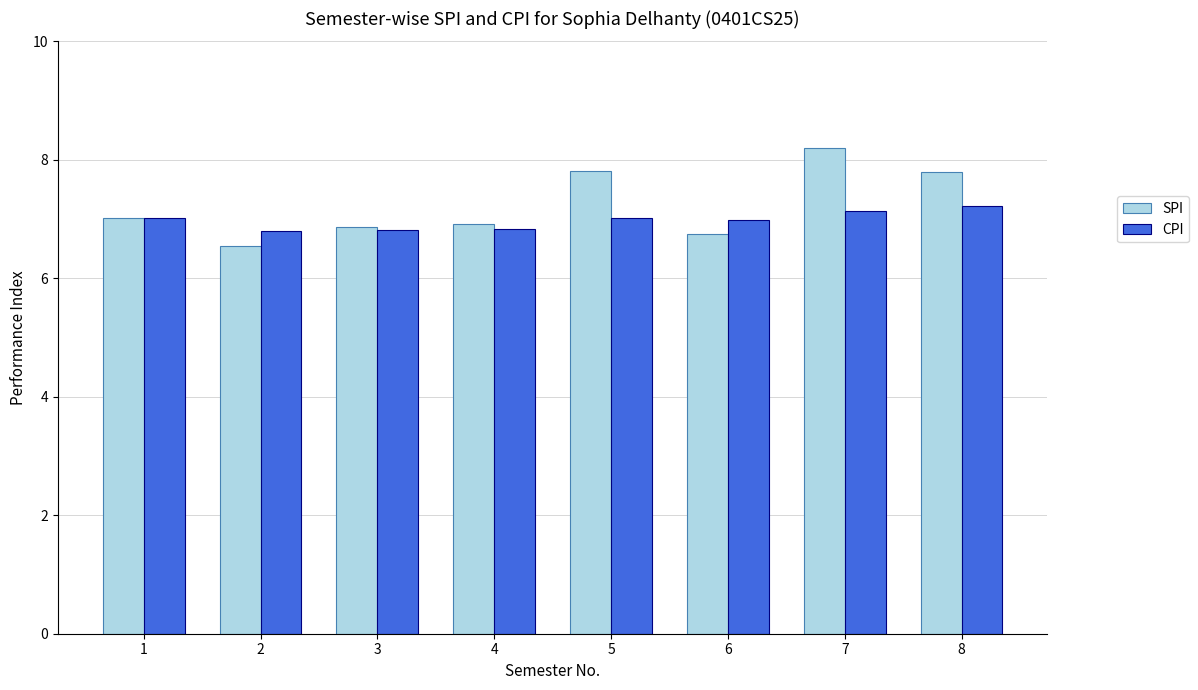

How many data points does each series have?

8